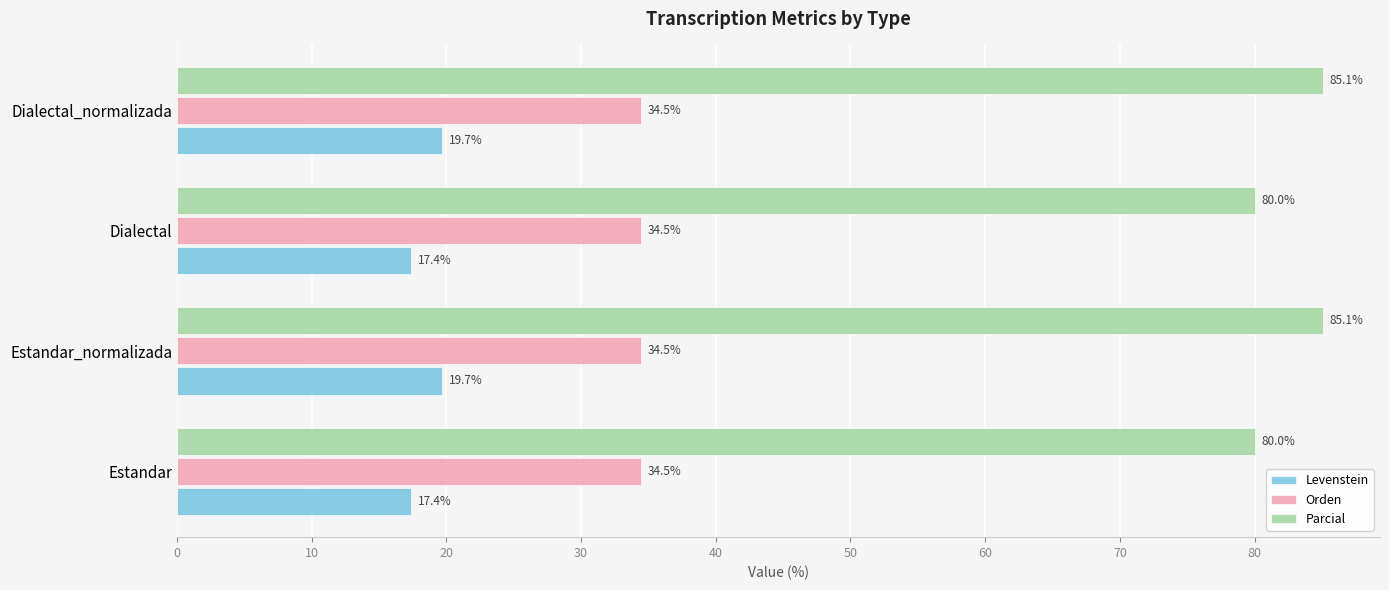

What is the average value of the Parcial series?

82.5